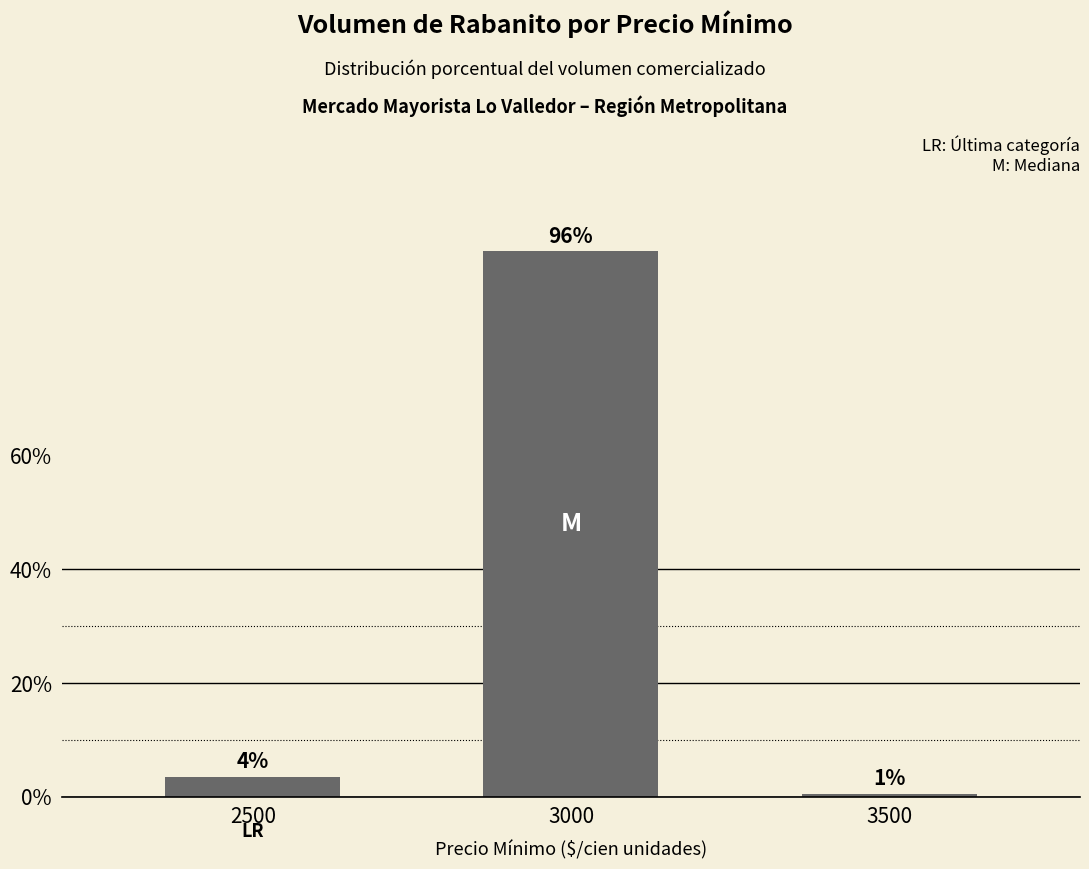

Are the bars horizontal?

No